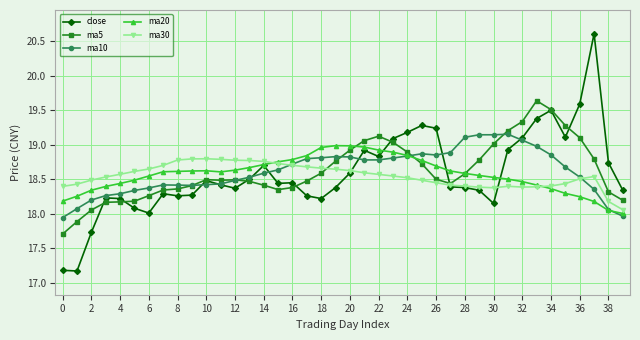

What is the value of the ma5 point at the 33rd from the left?

19.3